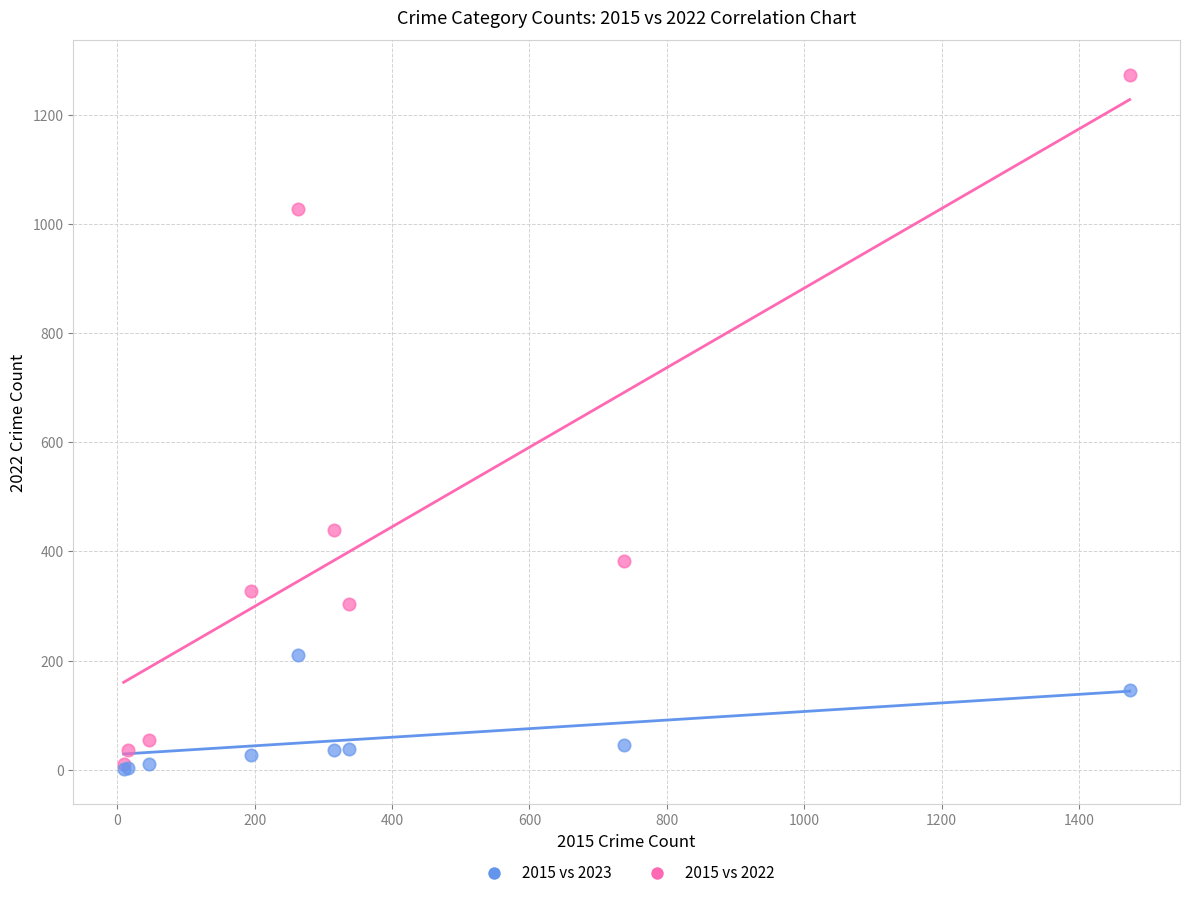

In the 2015 vs 2022 series, what Y value is closest to 642?

439